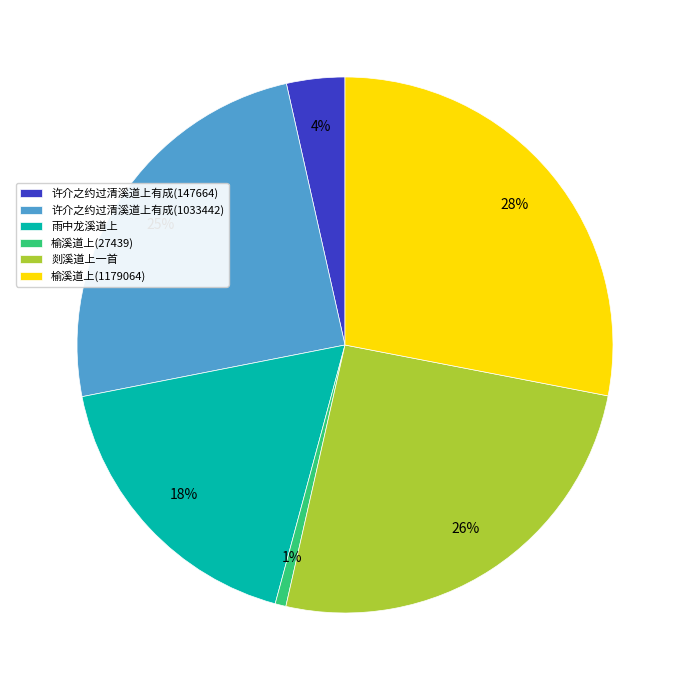

What percentage is the 榆溪道上(27439) slice, to the nearest percent?

1%